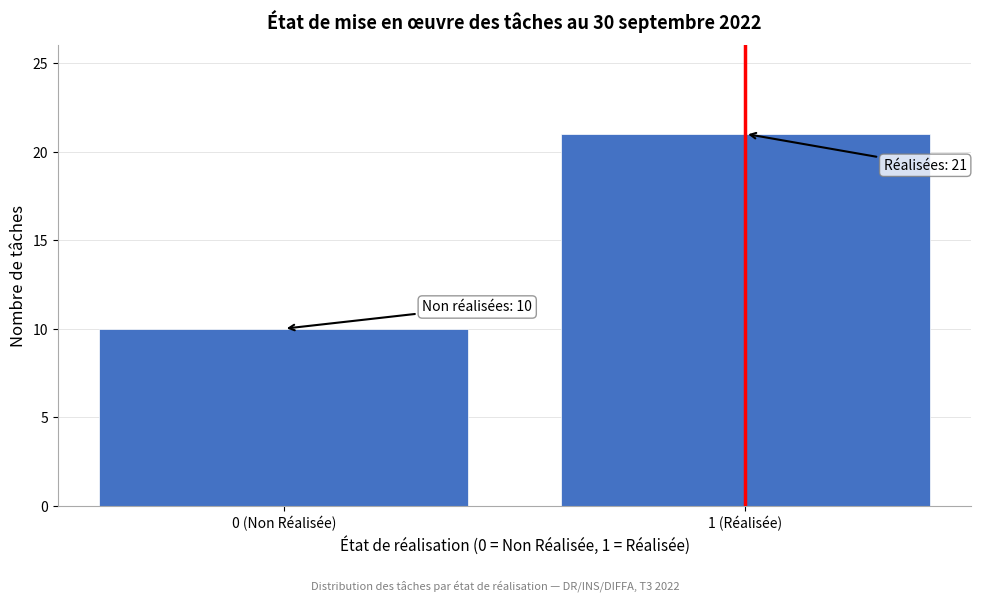

Reading left to right, transcribe all the data shown in this chart.

10	21